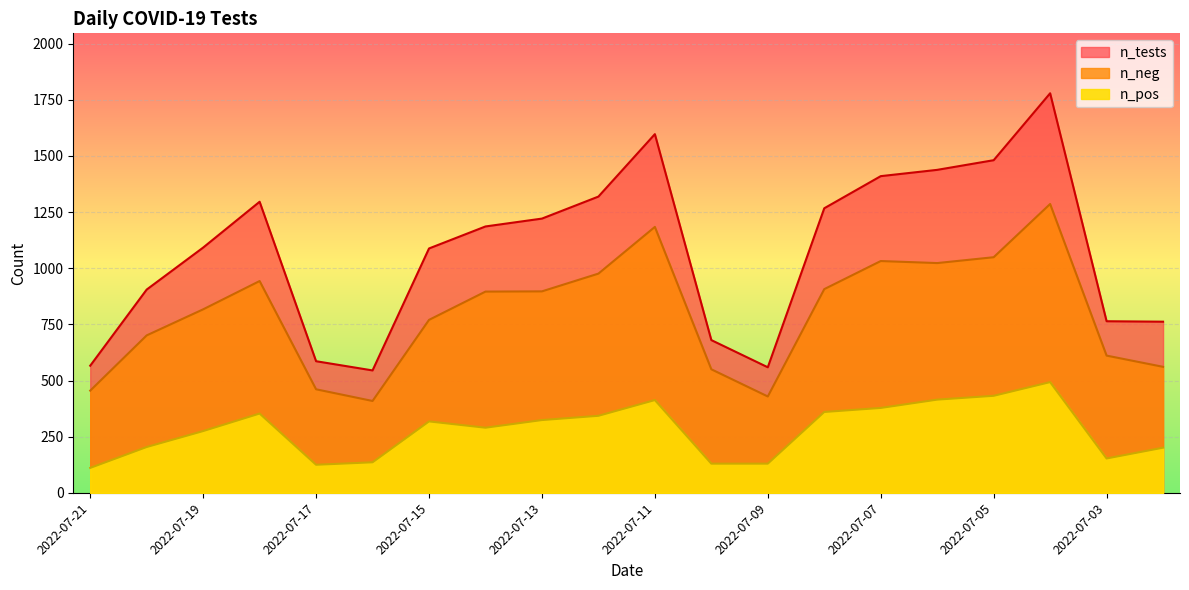

Is the value of n_pos at 2022-07-11 greater than the value of n_neg at 2022-07-11?

No